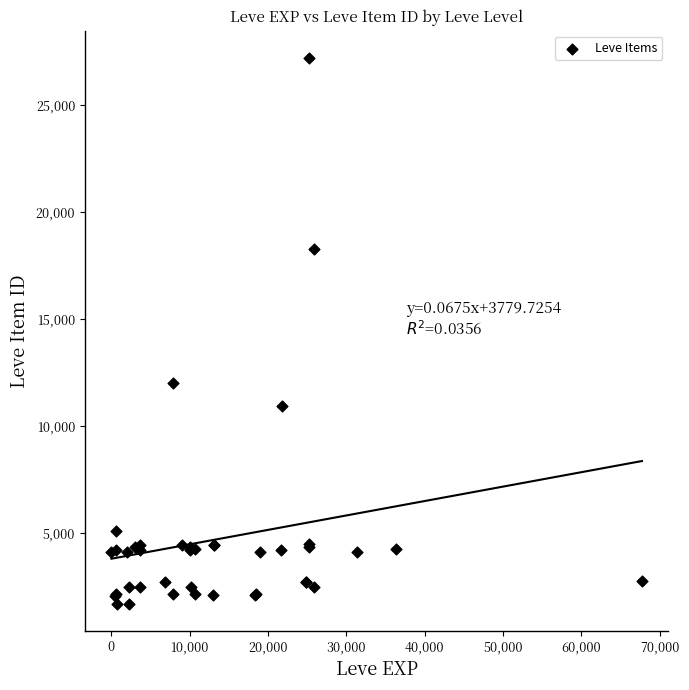

What Y value in the scatter plot is closest to 14448?

12018